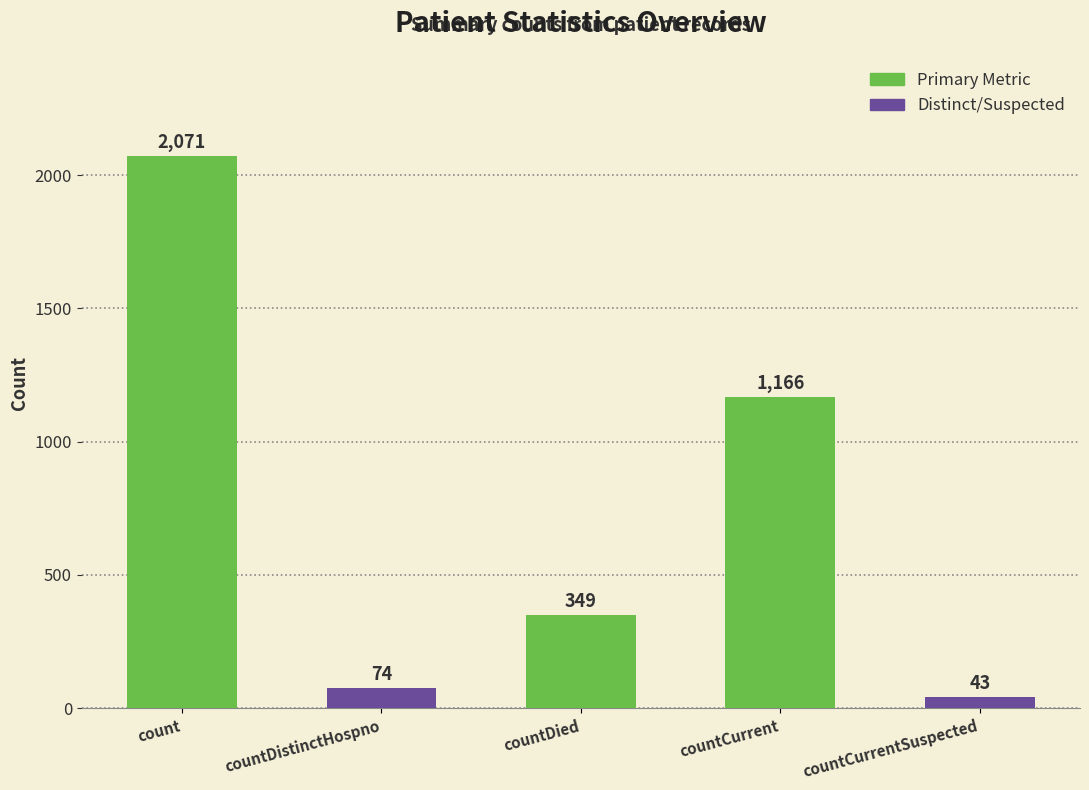

Is it true that the value at countDied is 189?

False